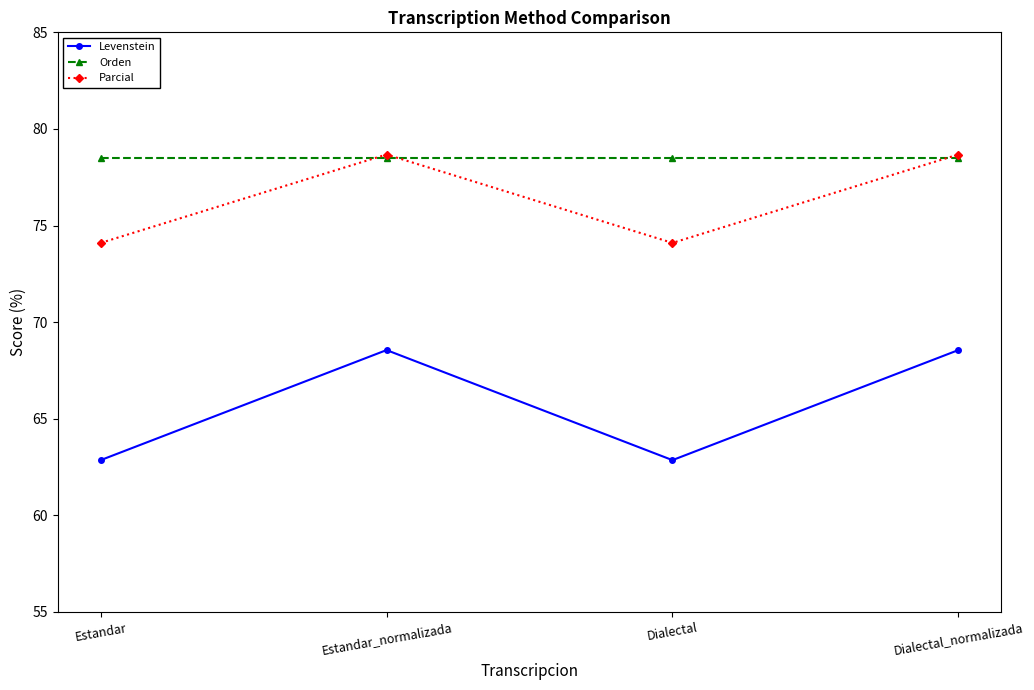

Reading left to right, extract all data points from this chart.

Levenstein: Estandar=62.9	Estandar_normalizada=68.6	Dialectal=62.9	Dialectal_normalizada=68.6
Orden: Estandar=78.5	Estandar_normalizada=78.5	Dialectal=78.5	Dialectal_normalizada=78.5
Parcial: Estandar=74.1	Estandar_normalizada=78.7	Dialectal=74.1	Dialectal_normalizada=78.7